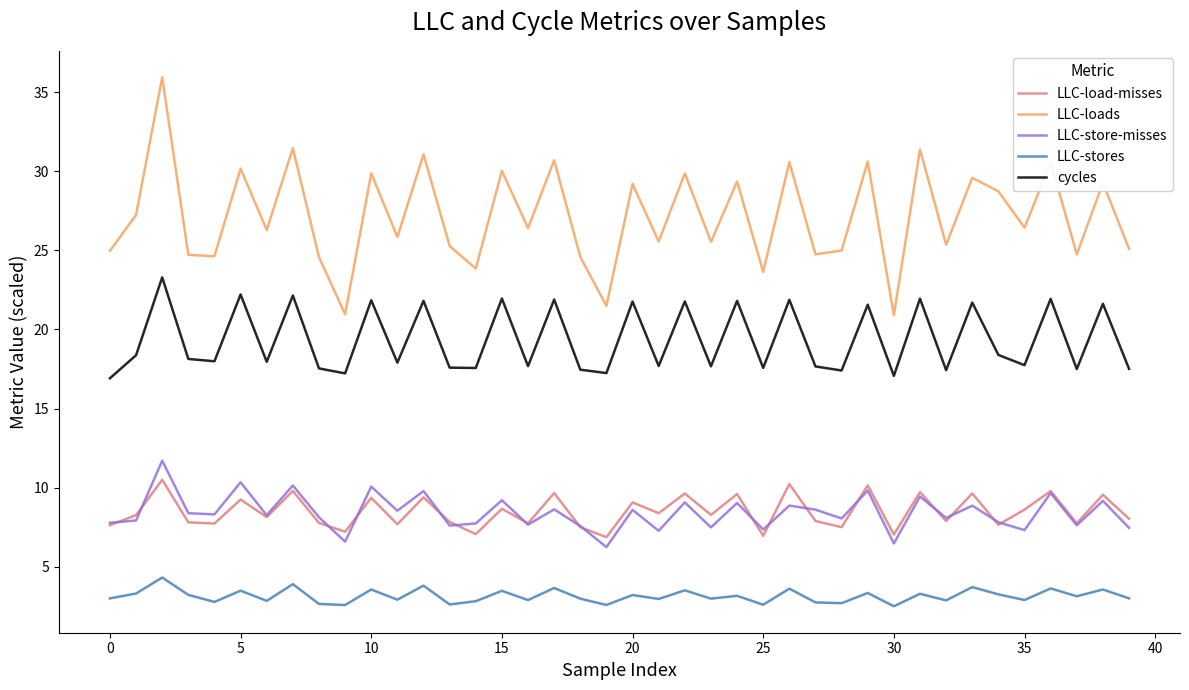

True or false: LLC-stores and LLC-store-misses intersect in this chart.

False